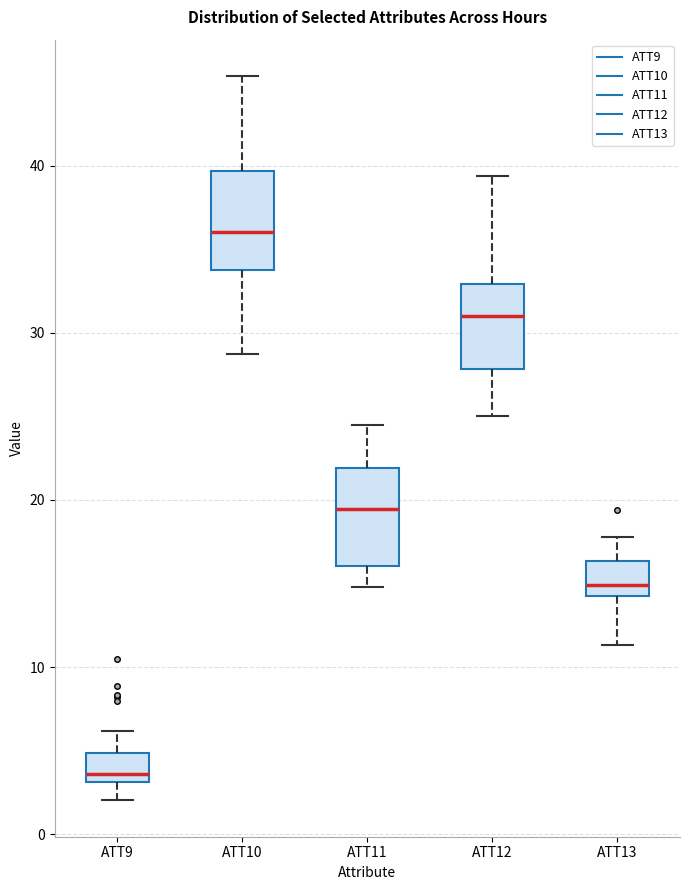

Which box's median line is the lowest?

ATT9